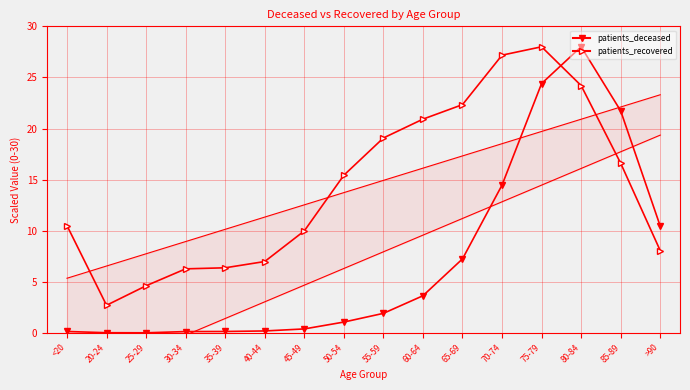

Reading right to left, list all the values displayed in this chart.

patients_deceased: 10.5	21.7	28.0	24.4	14.5	7.3	3.6	1.9	1.1	0.4	0.2	0.2	0.1	0.0	0.0	0.2
patients_recovered: 8.1	16.6	24.2	28.0	27.2	22.3	20.9	19.1	15.4	10.0	7.0	6.4	6.3	4.6	2.7	10.5